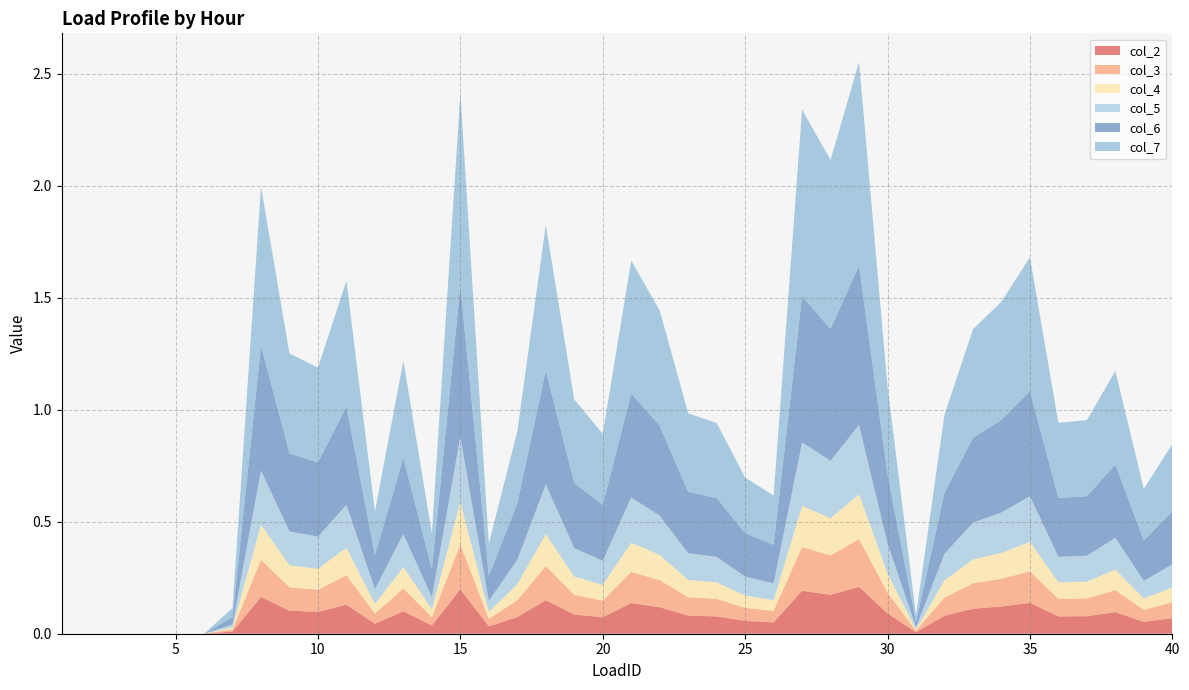

Reading left to right, extract all data points from this chart.

col_2: 1=0.0	2=0.0	3=0.0	4=0.0	5=0.0	6=0.0	7=0.0	8=0.2	9=0.1	10=0.1	11=0.1	12=0.0	13=0.1	14=0.0	15=0.2	16=0.0	17=0.1	18=0.1	19=0.1	20=0.1	21=0.1	22=0.1	23=0.1	24=0.1	25=0.1	26=0.1	27=0.2	28=0.2	29=0.2	30=0.1	31=0.0	32=0.1	33=0.1	34=0.1	35=0.1	36=0.1	37=0.1	38=0.1	39=0.1	40=0.1
col_3: 1=0.0	2=0.0	3=0.0	4=0.0	5=0.0	6=0.0	7=0.0	8=0.2	9=0.1	10=0.1	11=0.1	12=0.0	13=0.1	14=0.0	15=0.2	16=0.0	17=0.1	18=0.2	19=0.1	20=0.1	21=0.1	22=0.1	23=0.1	24=0.1	25=0.1	26=0.1	27=0.2	28=0.2	29=0.2	30=0.1	31=0.0	32=0.1	33=0.1	34=0.1	35=0.1	36=0.1	37=0.1	38=0.1	39=0.1	40=0.1
col_4: 1=0.0	2=0.0	3=0.0	4=0.0	5=0.0	6=0.0	7=0.0	8=0.2	9=0.1	10=0.1	11=0.1	12=0.0	13=0.1	14=0.0	15=0.2	16=0.0	17=0.1	18=0.1	19=0.1	20=0.1	21=0.1	22=0.1	23=0.1	24=0.1	25=0.1	26=0.0	27=0.2	28=0.2	29=0.2	30=0.1	31=0.0	32=0.1	33=0.1	34=0.1	35=0.1	36=0.1	37=0.1	38=0.1	39=0.1	40=0.1
col_5: 1=0.0	2=0.0	3=0.0	4=0.0	5=0.0	6=0.0	7=0.0	8=0.2	9=0.2	10=0.1	11=0.2	12=0.1	13=0.1	14=0.1	15=0.3	16=0.0	17=0.1	18=0.2	19=0.1	20=0.1	21=0.2	22=0.2	23=0.1	24=0.1	25=0.1	26=0.1	27=0.3	28=0.3	29=0.3	30=0.1	31=0.0	32=0.1	33=0.2	34=0.2	35=0.2	36=0.1	37=0.1	38=0.1	39=0.1	40=0.1
col_6: 1=0.0	2=0.0	3=0.0	4=0.0	5=0.0	6=0.0	7=0.0	8=0.6	9=0.3	10=0.3	11=0.4	12=0.2	13=0.3	14=0.1	15=0.7	16=0.1	17=0.3	18=0.5	19=0.3	20=0.2	21=0.5	22=0.4	23=0.3	24=0.3	25=0.2	26=0.2	27=0.7	28=0.6	29=0.7	30=0.3	31=0.0	32=0.3	33=0.4	34=0.4	35=0.5	36=0.3	37=0.3	38=0.3	39=0.2	40=0.2
col_7: 1=0.0	2=0.0	3=0.0	4=0.0	5=0.0	6=0.0	7=0.0	8=0.7	9=0.4	10=0.4	11=0.6	12=0.2	13=0.4	14=0.2	15=0.9	16=0.1	17=0.3	18=0.7	19=0.4	20=0.3	21=0.6	22=0.5	23=0.4	24=0.3	25=0.2	26=0.2	27=0.8	28=0.8	29=0.9	30=0.4	31=0.0	32=0.3	33=0.5	34=0.5	35=0.6	36=0.3	37=0.3	38=0.4	39=0.2	40=0.3